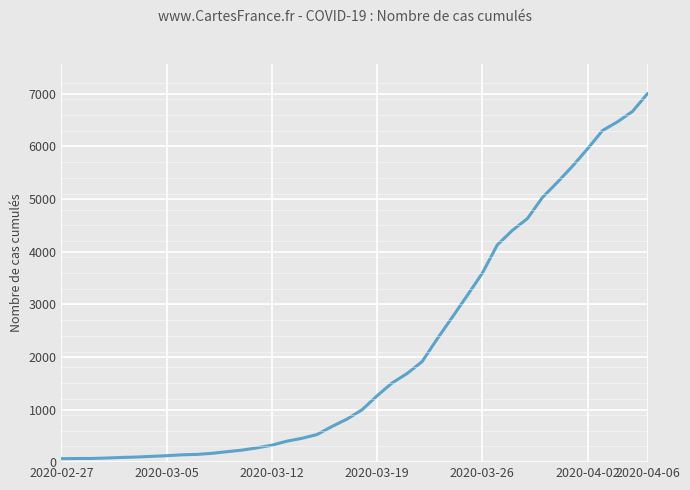

How many lines are shown in the chart?

1